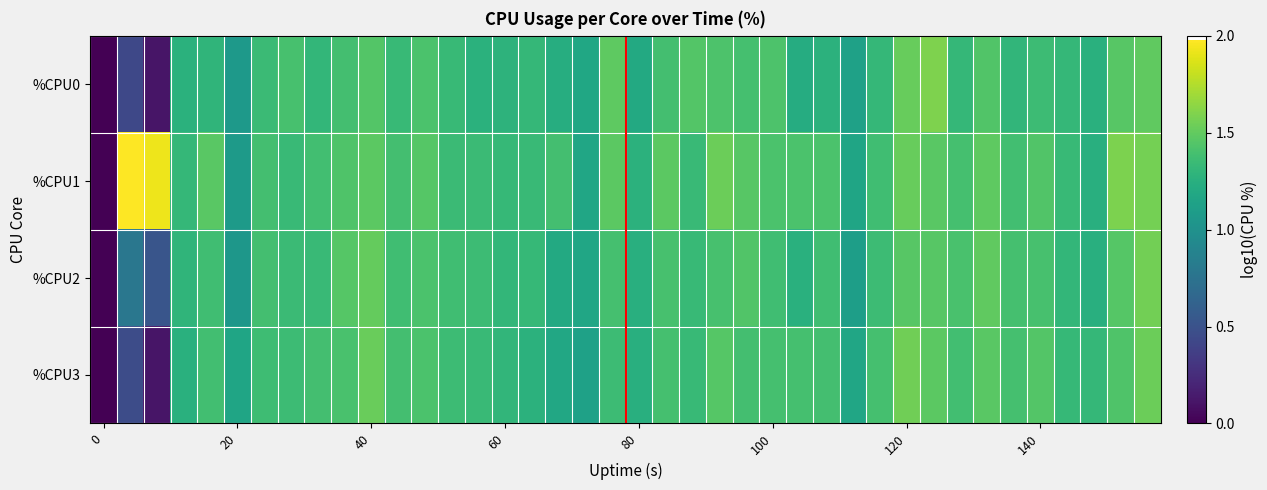

Which series has the largest total across all categories?

%CPU1